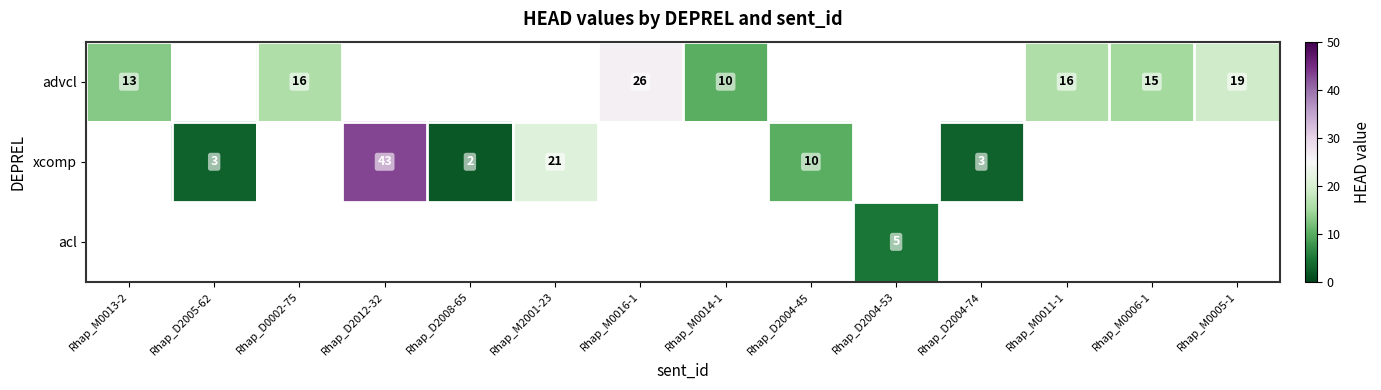

The value of xcomp at Rhap_D2008-65 is 2. True or false?

True